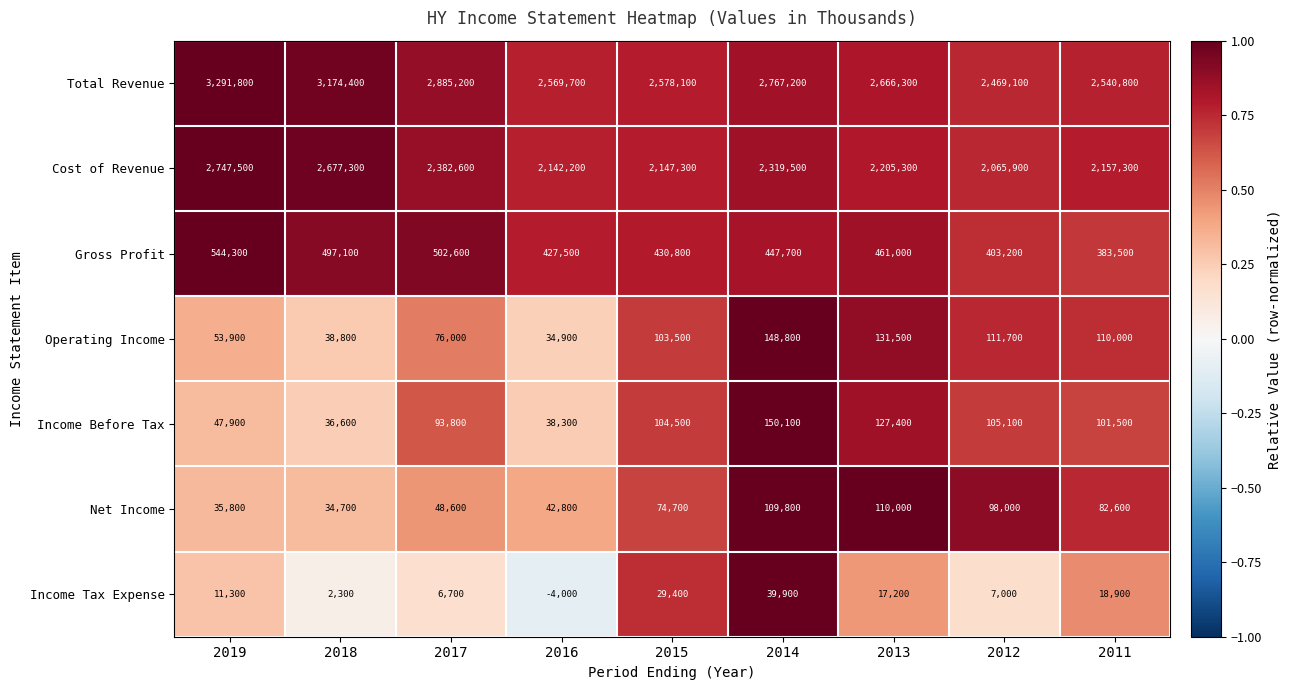

Rank the series at 2019 from highest to lowest value.

Total Revenue, Cost of Revenue, Gross Profit, Operating Income, Income Before Tax, Net Income, Income Tax Expense